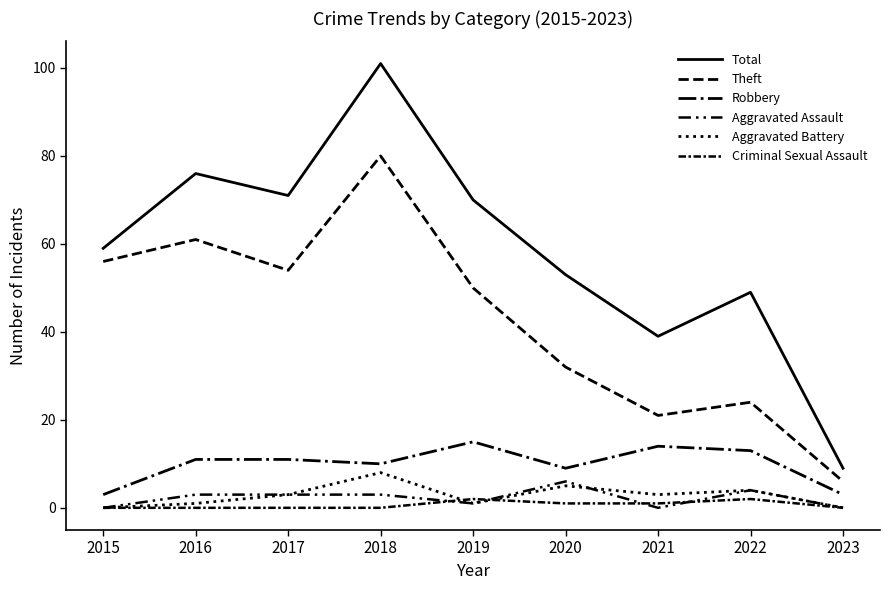

Reading left to right, transcribe all the data shown in this chart.

Total: 59	76	71	101	70	53	39	49	9
Theft: 56	61	54	80	50	32	21	24	6
Robbery: 3	11	11	10	15	9	14	13	3
Aggravated Assault: 0	3	3	3	1	6	0	4	0
Aggravated Battery: 0	1	3	8	1	5	3	4	0
Criminal Sexual Assault: 0	0	0	0	2	1	1	2	0